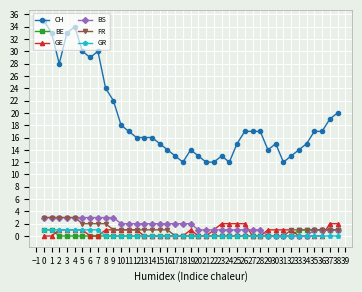

True or false: BS and CH intersect in this chart.

False